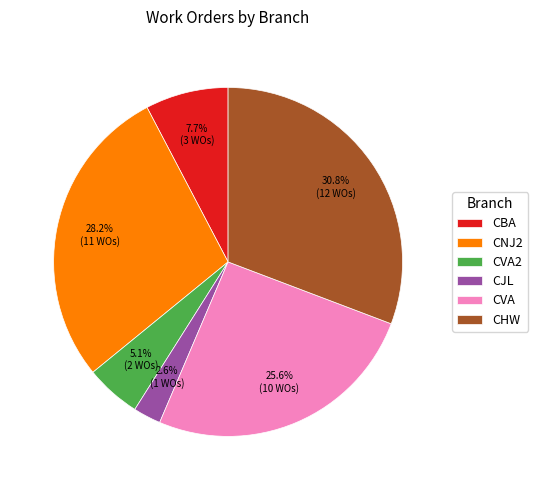

Which slice is the smallest?

CJL